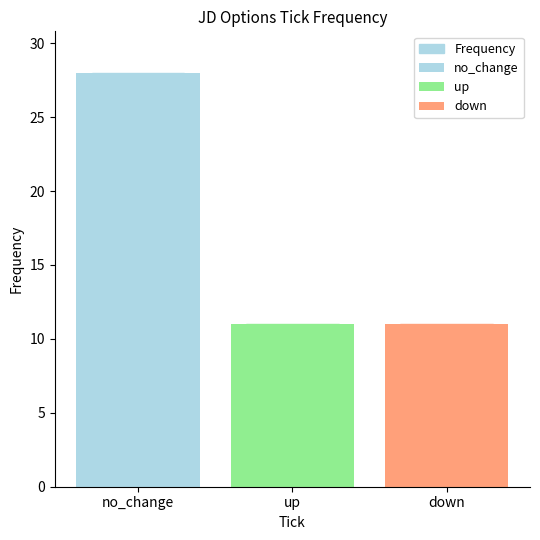

What is the label of the 1st bar from the right?

down